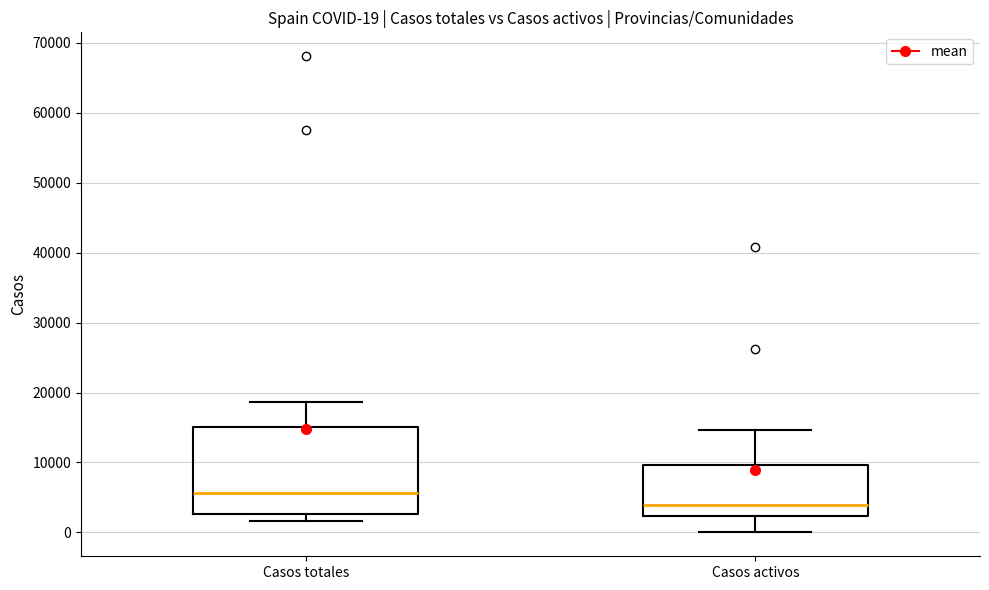

Which box's median line is the highest?

Casos totales